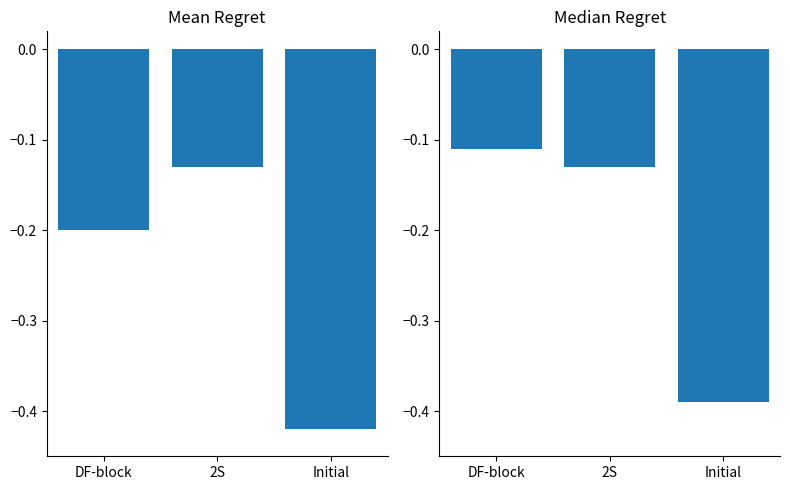

Between 2S and Initial, which is larger?

2S